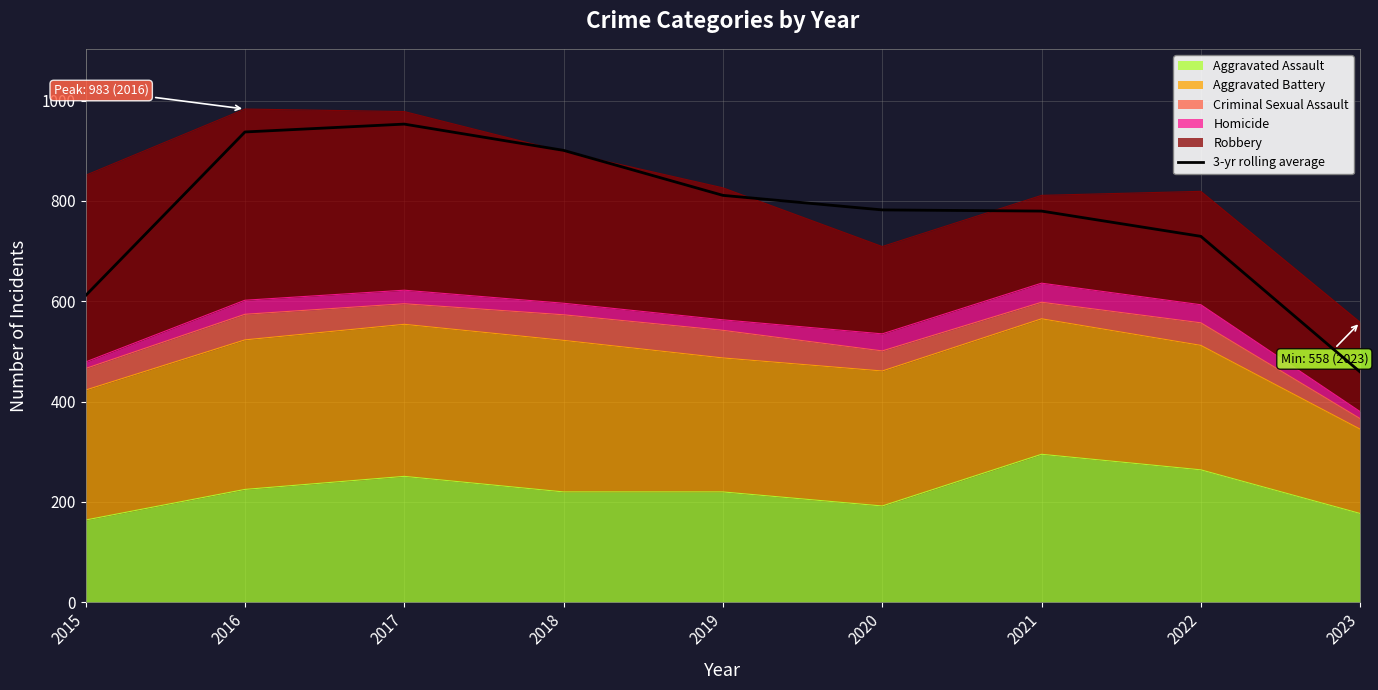

What is the value of the 1st point from the left?

611.3